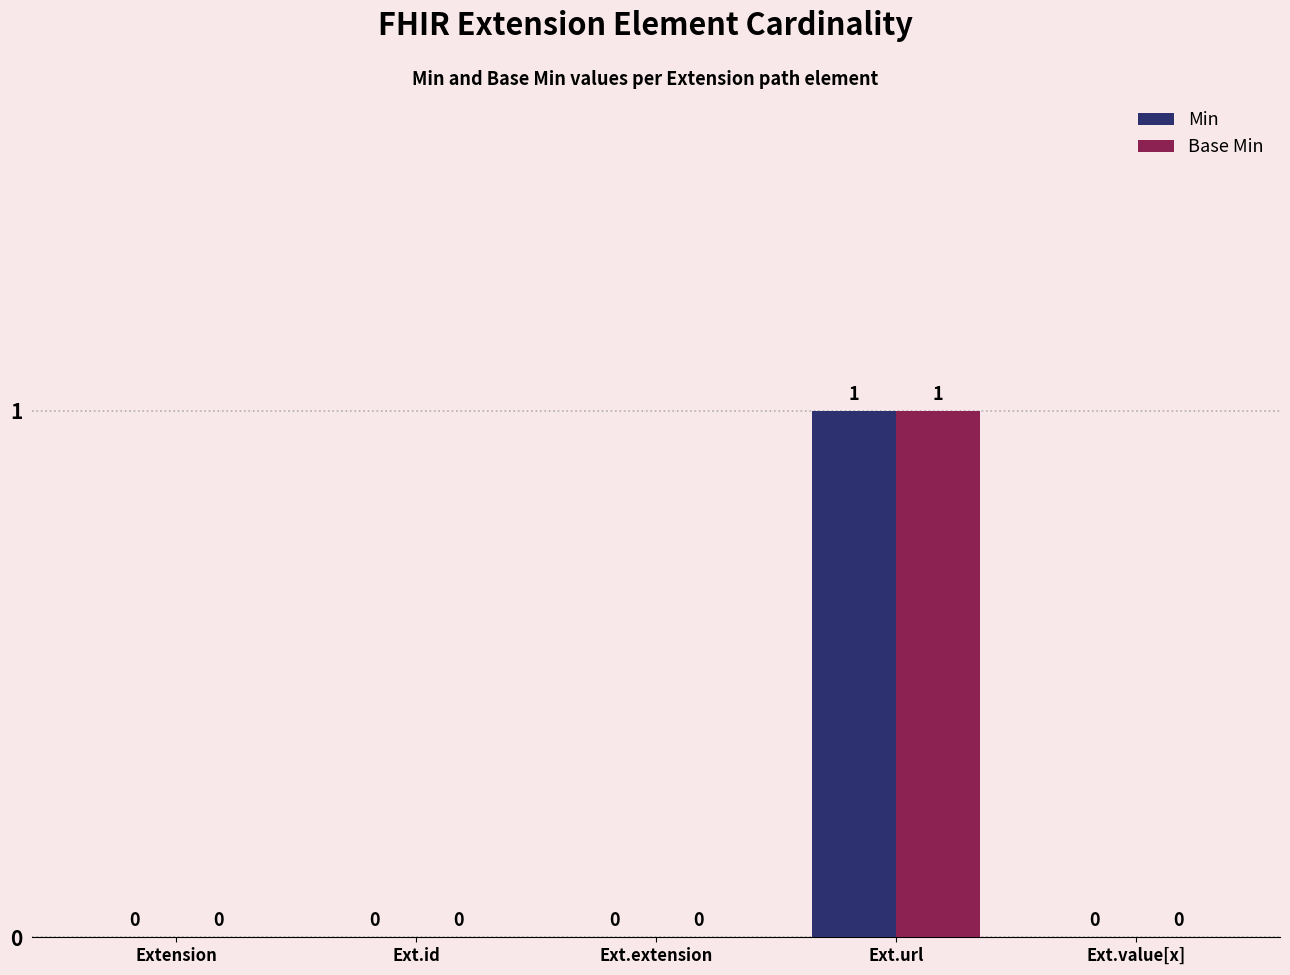

Reading left to right, list all the values displayed in this chart.

Min: Extension=0	Ext.id=0	Ext.extension=0	Ext.url=1	Ext.value[x]=0
Base Min: Extension=0	Ext.id=0	Ext.extension=0	Ext.url=1	Ext.value[x]=0